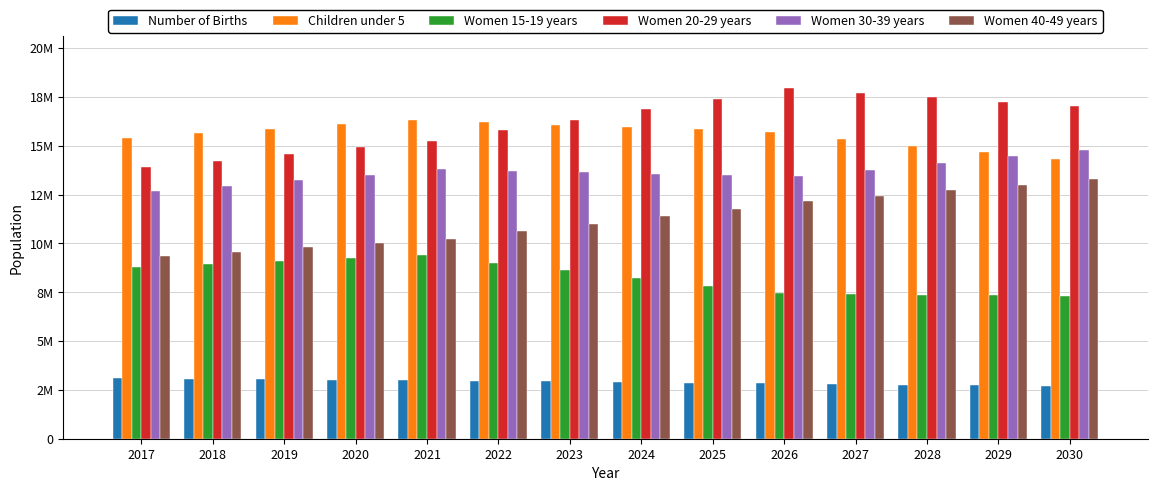

Does the chart contain any negative values?

No